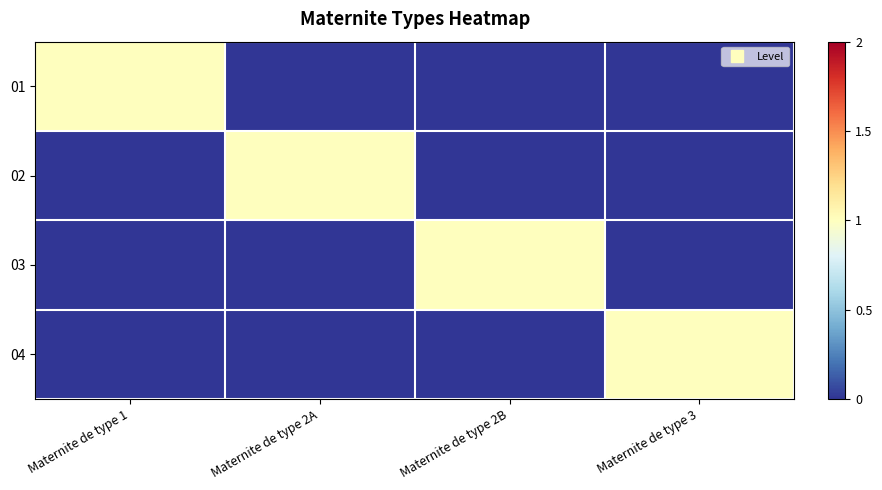

At Maternite de type 3, list the series in order from largest to smallest.

04, 01, 02, 03